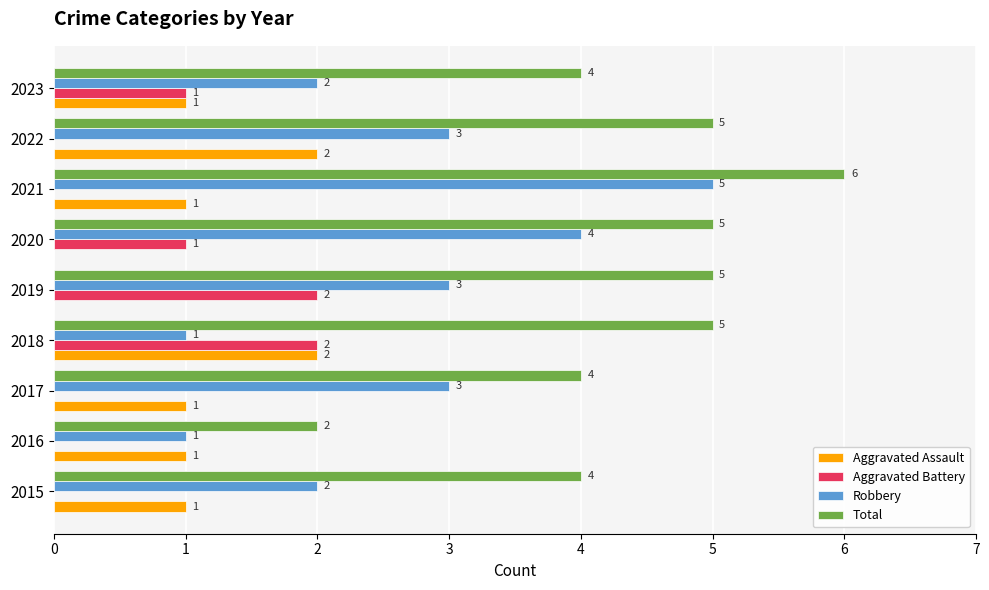

At which category does the chart reach its peak across all series?

2021